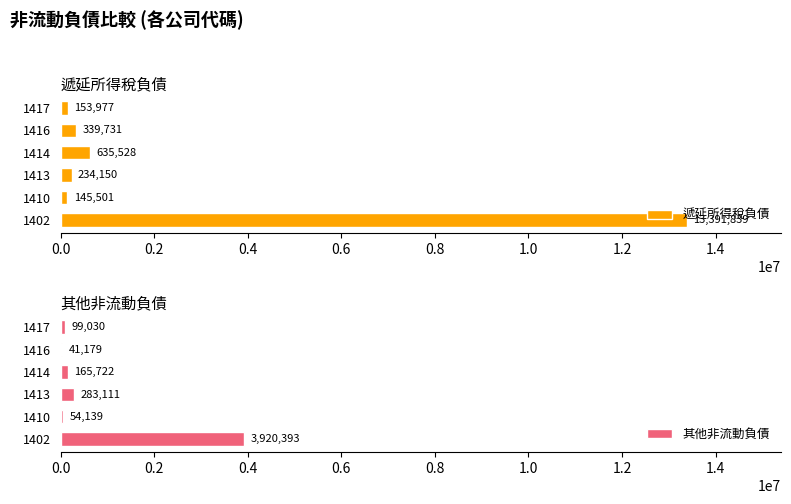

How many bars are there in each group?

2